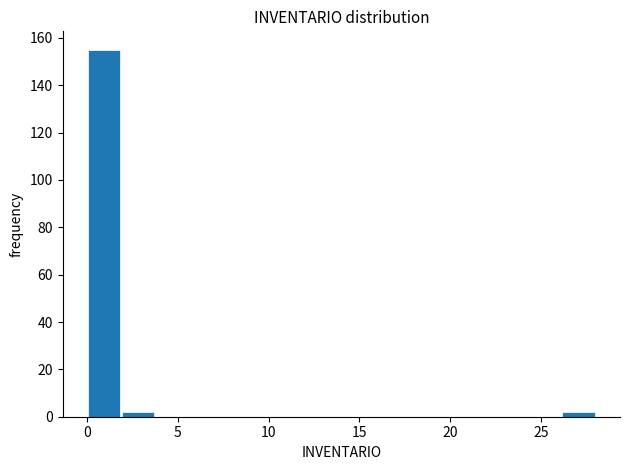

Read against the x-axis, roughly where is the centre of the tallest bar?

1.0